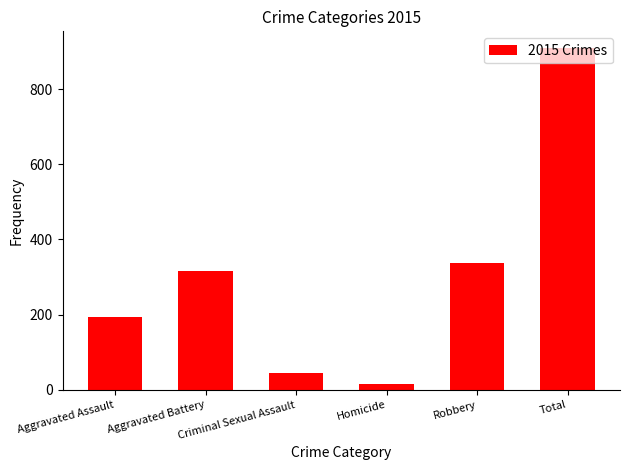

List the labels in order of value, smallest first.

Homicide, Criminal Sexual Assault, Aggravated Assault, Aggravated Battery, Robbery, Total